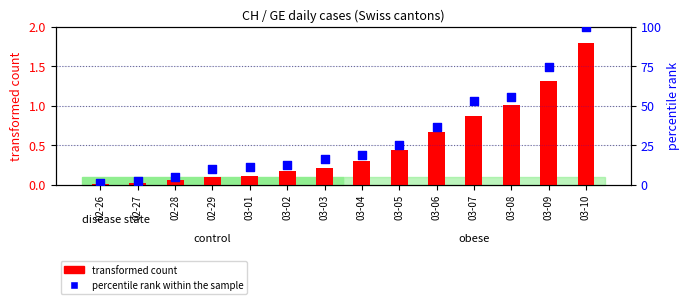

At which category is the sum across all series the highest?

03-10